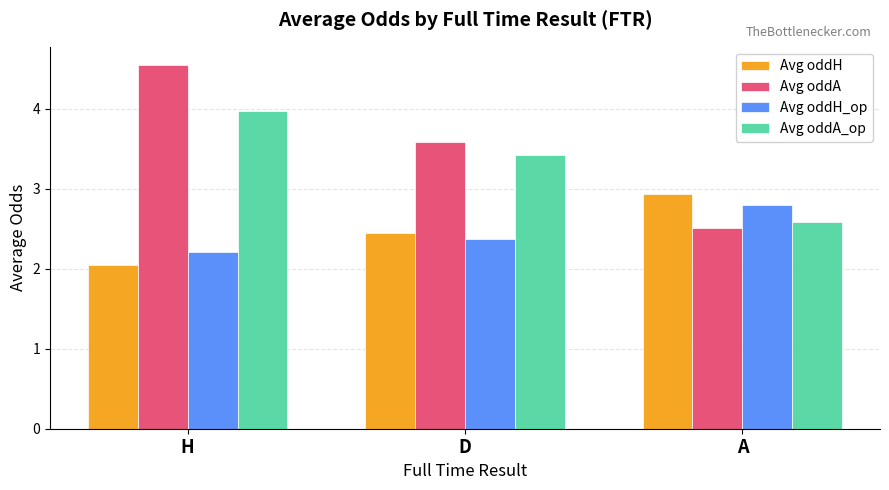

How many bars are there in total?

12